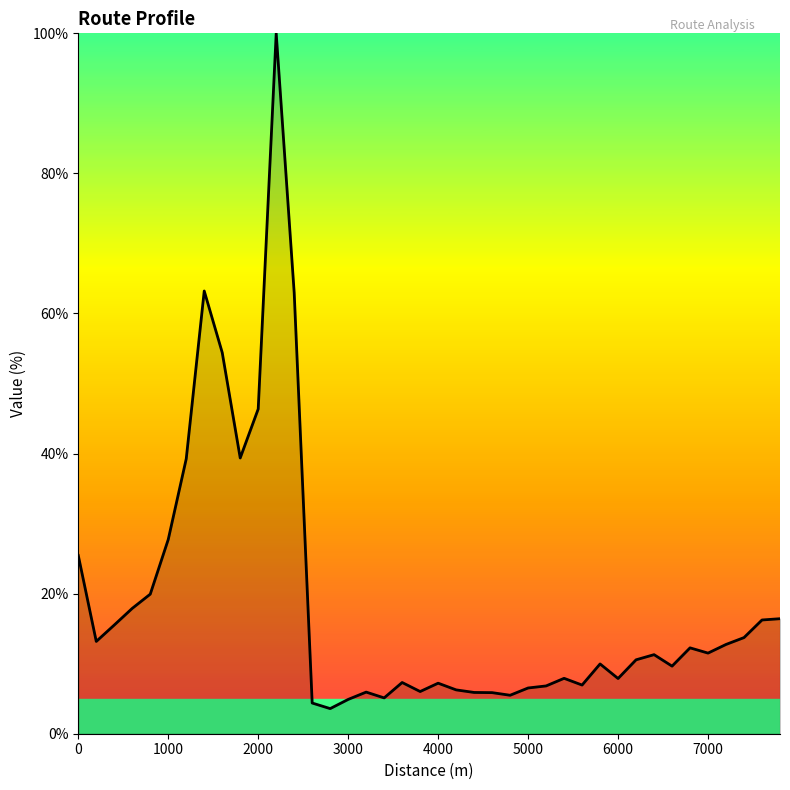

What is the difference between the maximum and minimum values?

96.4